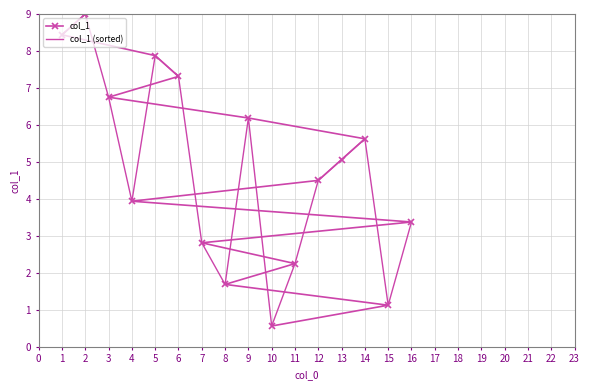

What is the lowest value of the col_1 series?

0.6